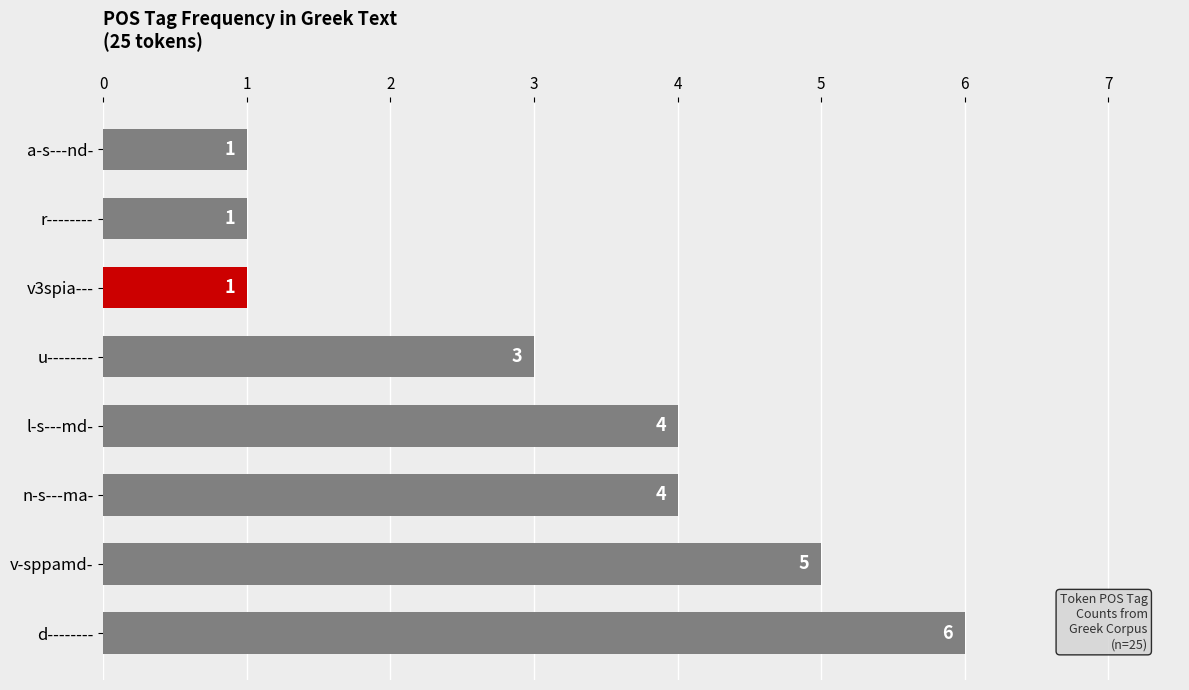

What is the greatest value displayed?

6